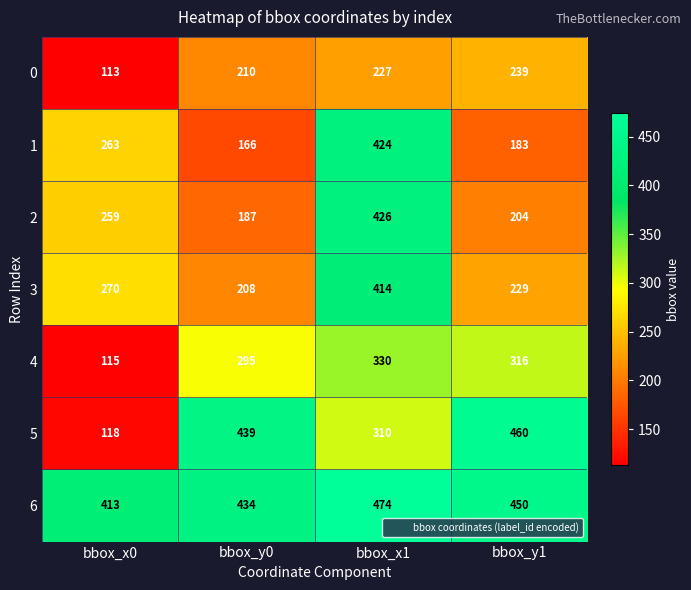

Which series has the widest spread of values?

5